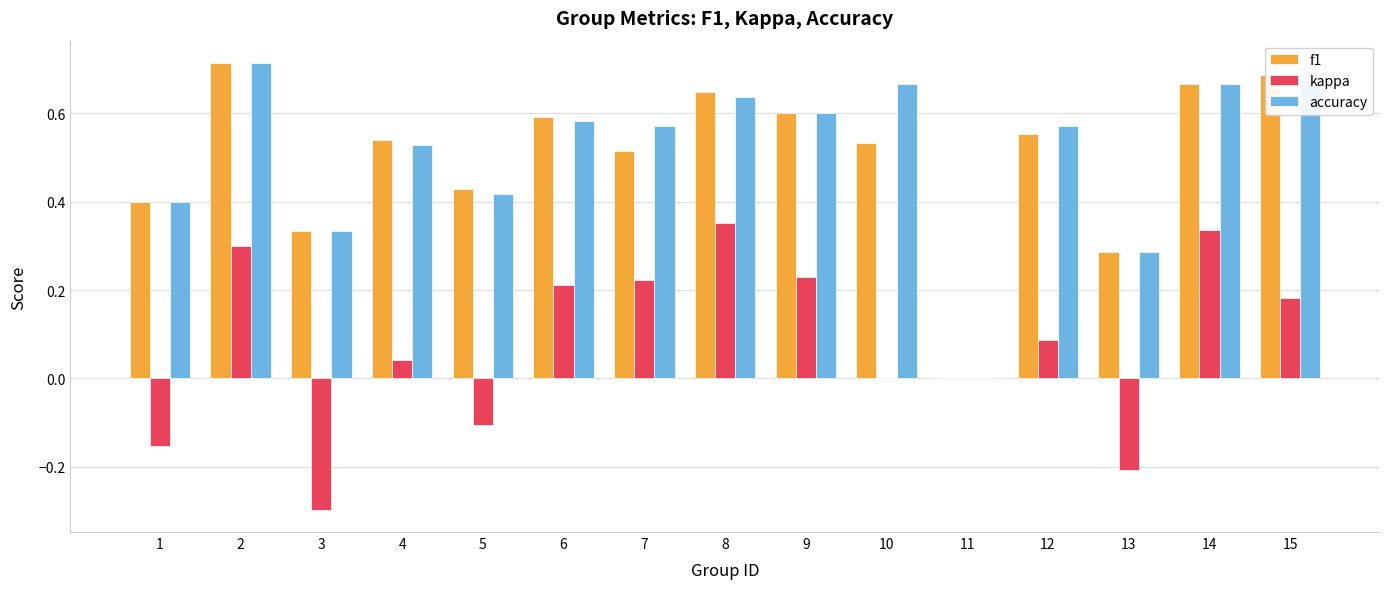

What is the total value across all series at 7?

1.3